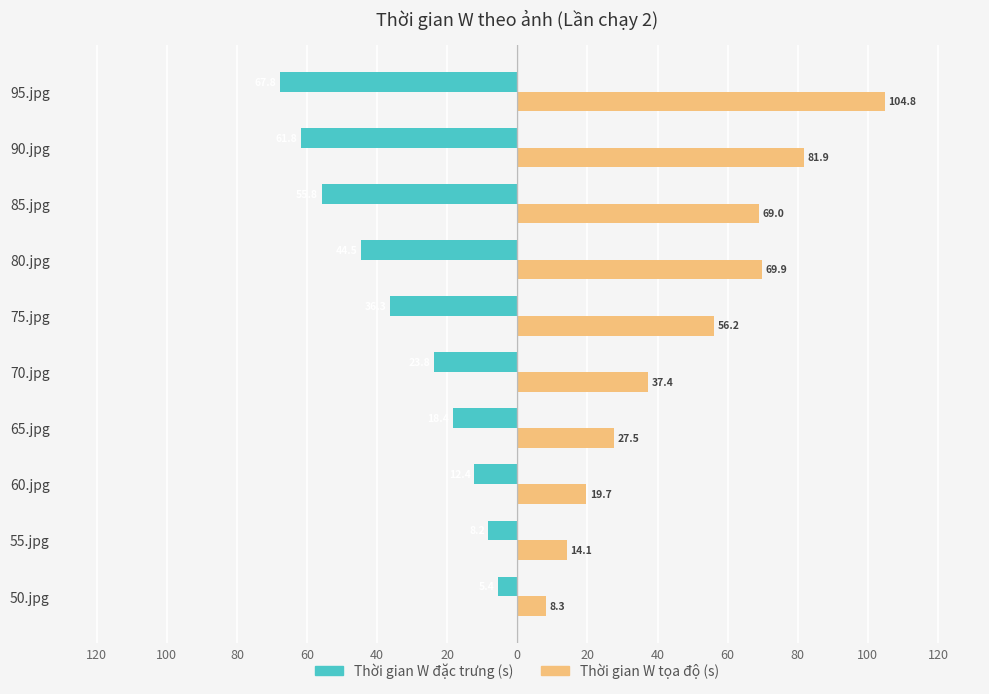

What are all the series names shown in the legend?

Thời gian W đặc trưng (s), Thời gian W tọa độ (s)